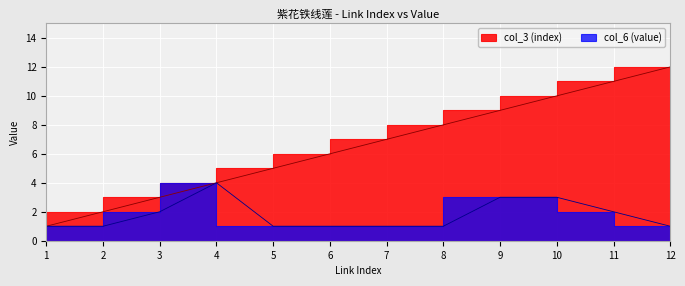

Which category has the lowest value in the col_6 (value) series?

1